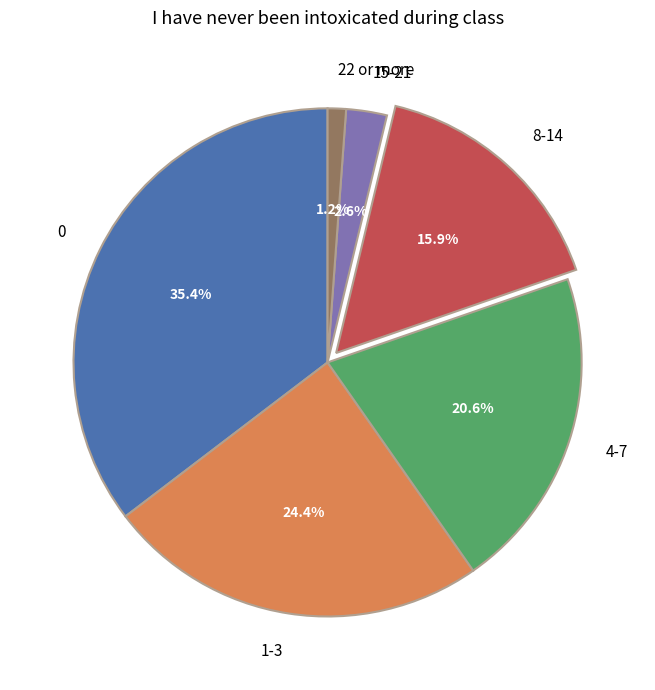

Do 4-7 and 22 or more together represent more than half of the pie?

No